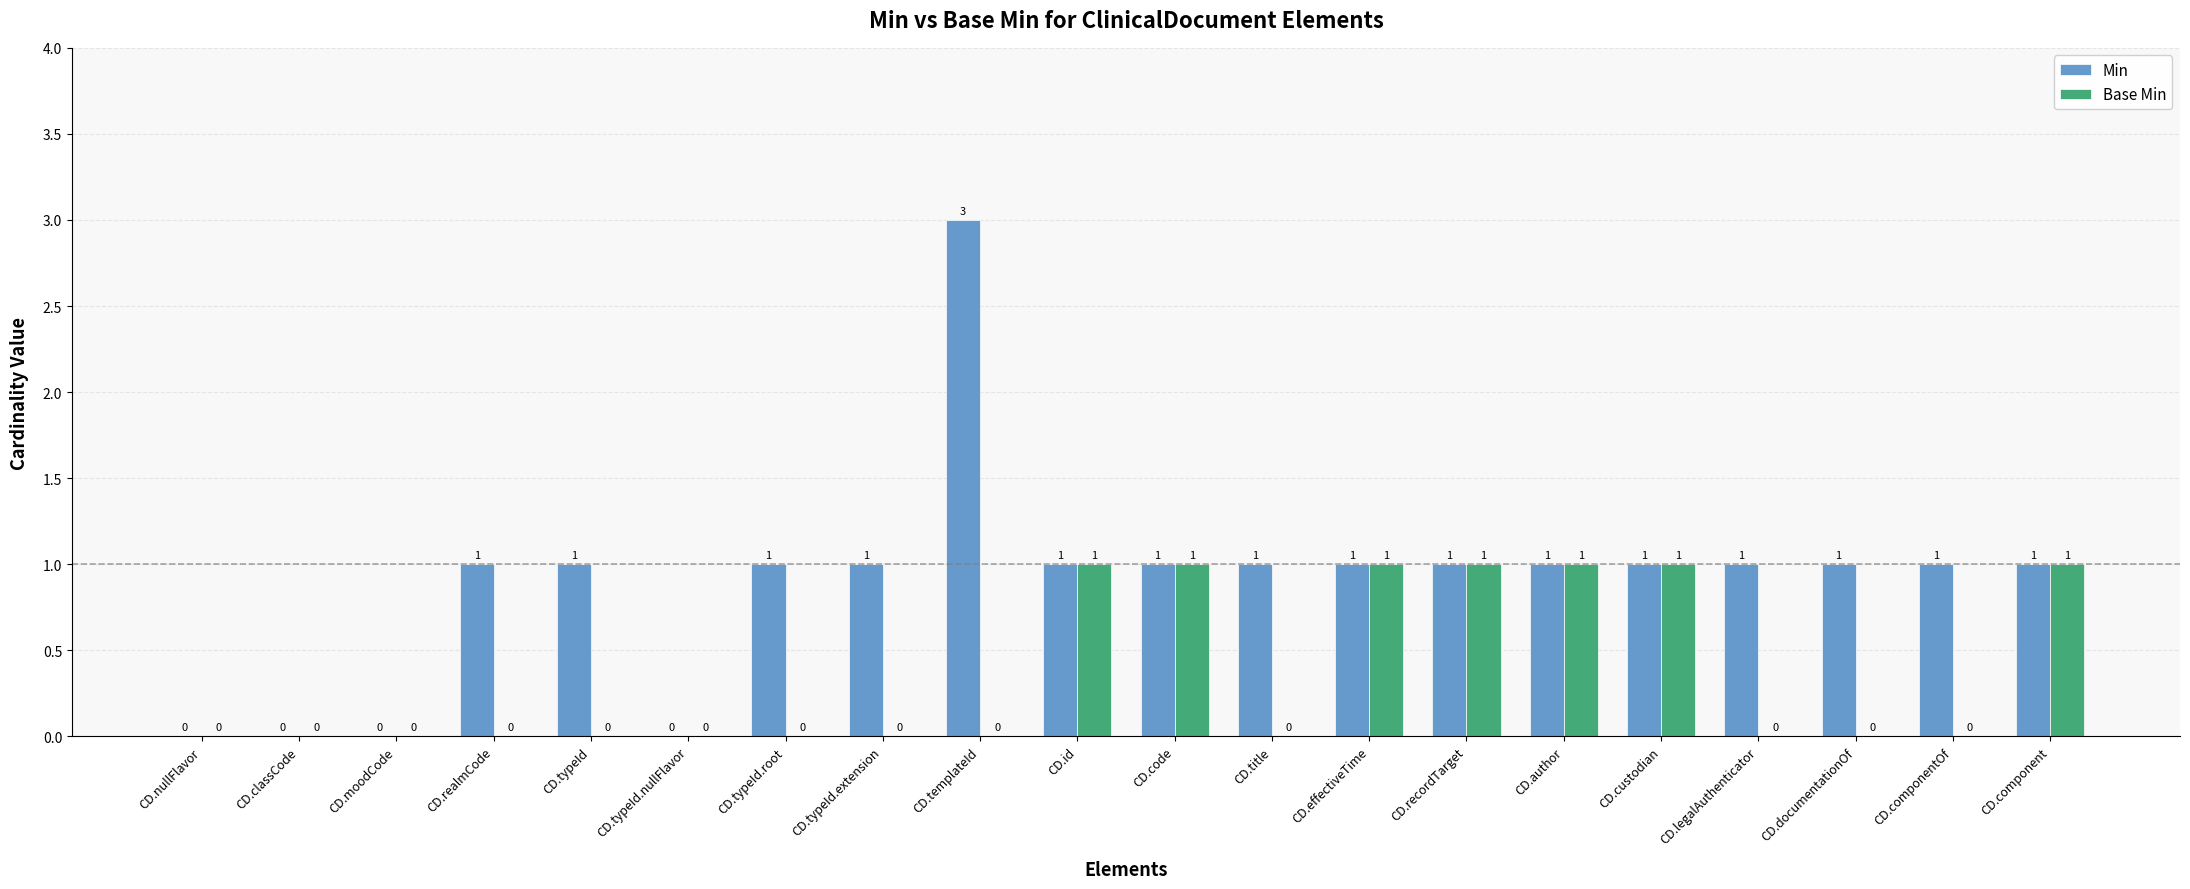

The Min series shows 0 at CD.custodian. True or false?

False